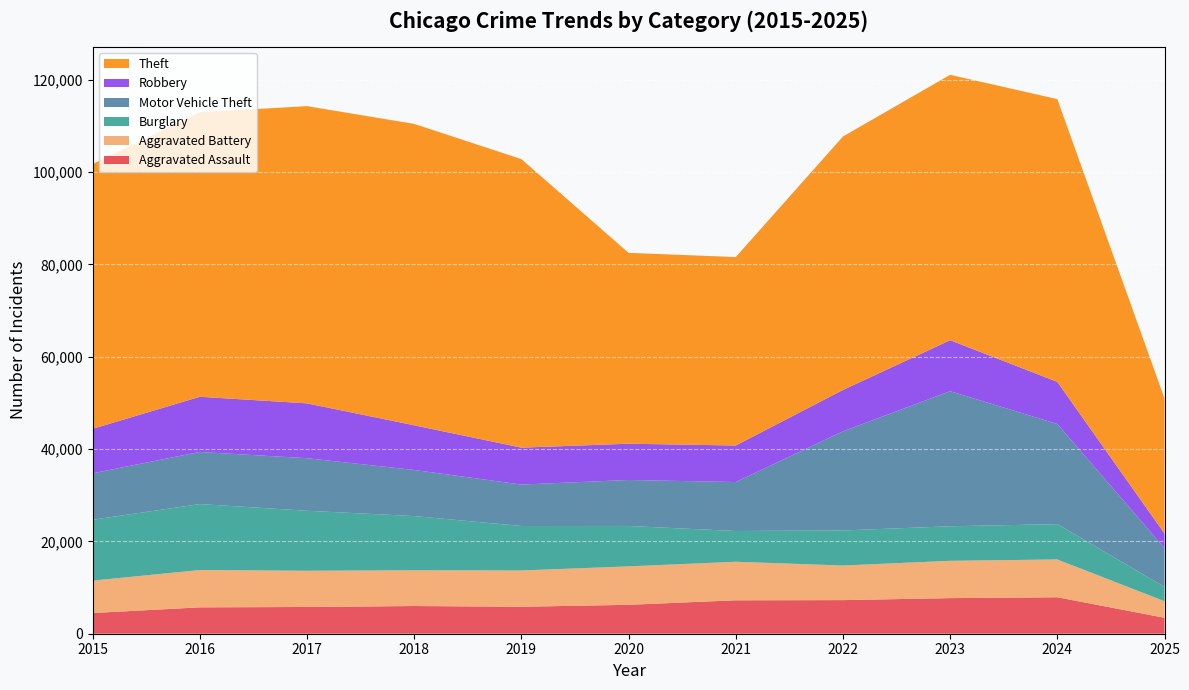

Reading left to right, transcribe all the data shown in this chart.

Aggravated Assault: 2015=4480	2016=5713	2017=5793	2018=6002	2019=5841	2020=6265	2021=7242	2022=7281	2023=7712	2024=7903	2025=3453
Aggravated Battery: 2015=7018	2016=8085	2017=7845	2018=7734	2019=7858	2020=8320	2021=8346	2022=7495	2023=8080	2024=8184	2025=3590
Burglary: 2015=13184	2016=14289	2017=13001	2018=11747	2019=9638	2020=8758	2021=6661	2022=7594	2023=7485	2024=7651	2025=3101
Motor Vehicle Theft: 2015=10068	2016=11285	2017=11380	2018=9985	2019=8978	2020=9960	2021=10604	2022=21472	2023=29254	2024=21702	2025=8390
Robbery: 2015=9638	2016=11960	2017=11881	2018=9681	2019=7995	2020=7855	2021=7920	2022=8964	2023=11052	2024=9119	2025=3164
Theft: 2015=57352	2016=61624	2017=64386	2018=65290	2019=62499	2020=41350	2021=40820	2022=54899	2023=57486	2024=61248	2025=29265